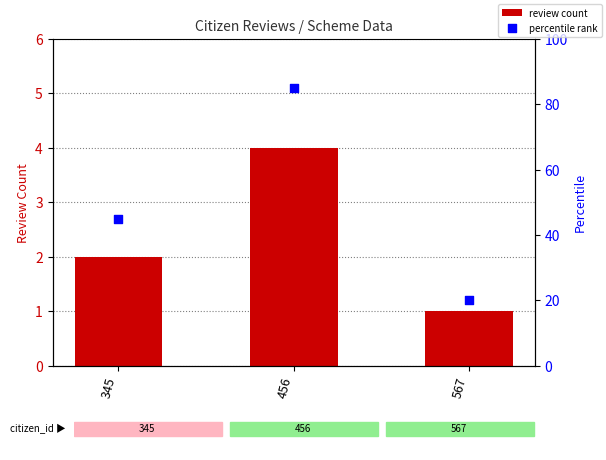

Which series has the largest total across all categories?

percentile rank